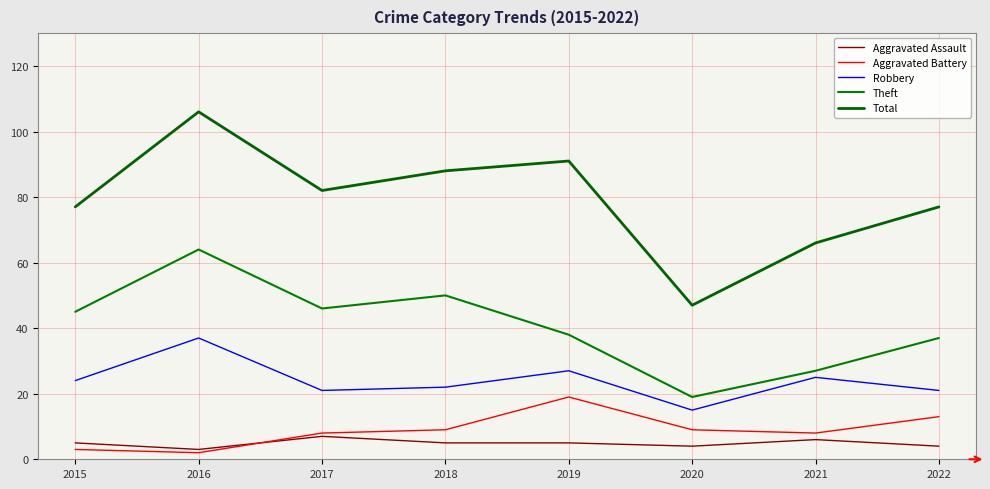

How many interior local valleys does the Theft series have?

2